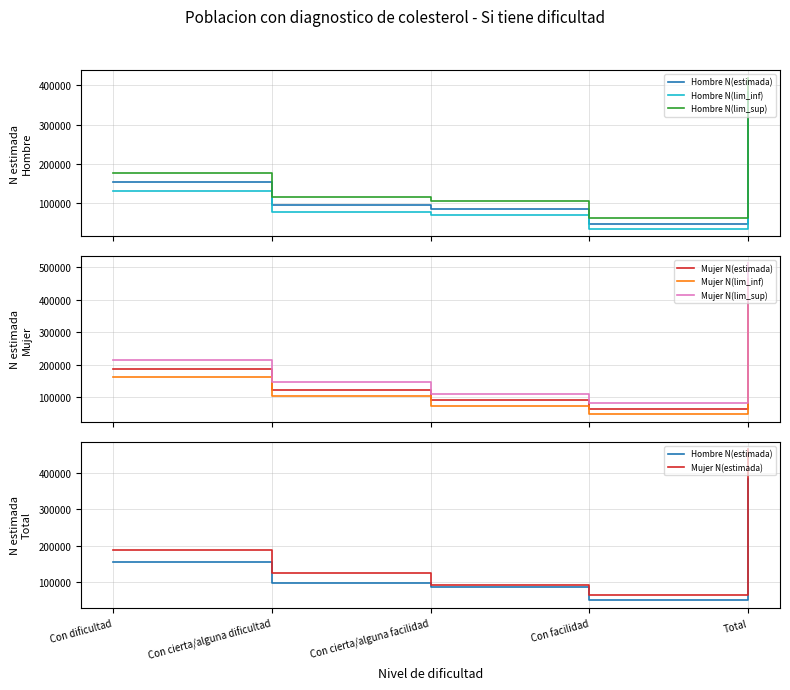

True or false: Hombre N(lim_sup) has more than 0 interior local peaks.

False